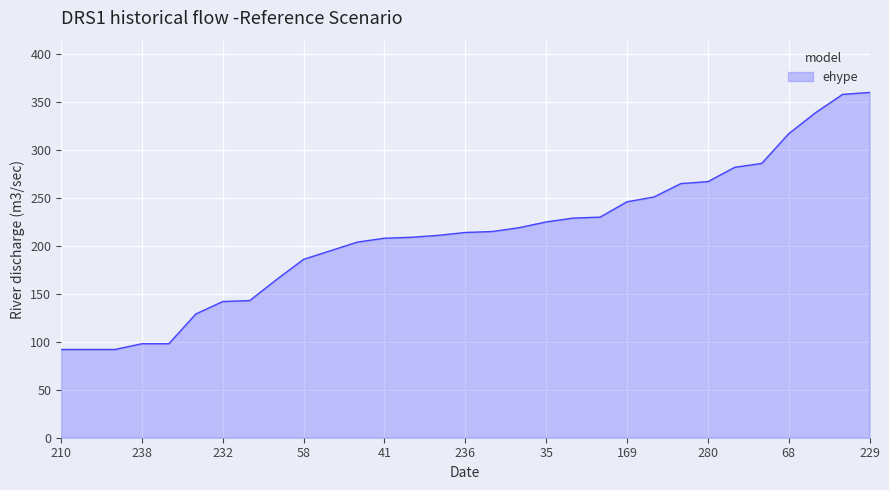

What is the greatest value displayed?

360